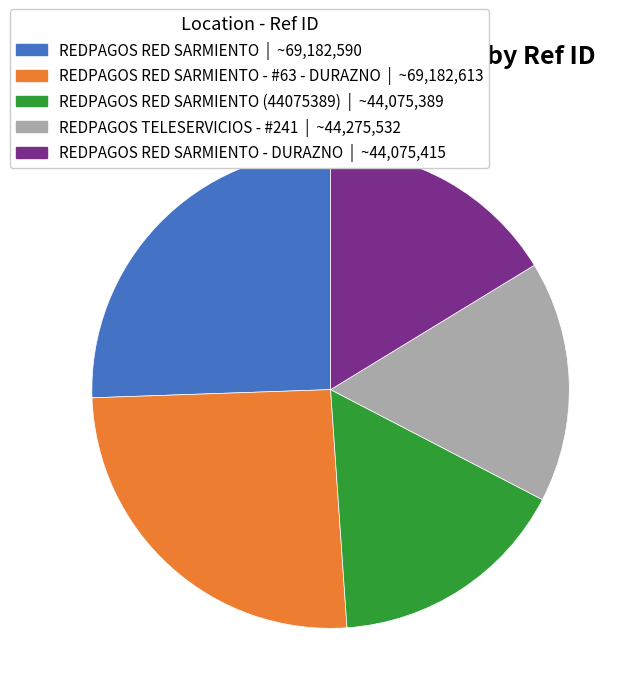

Is there any slice that represents more than half of the pie?

No